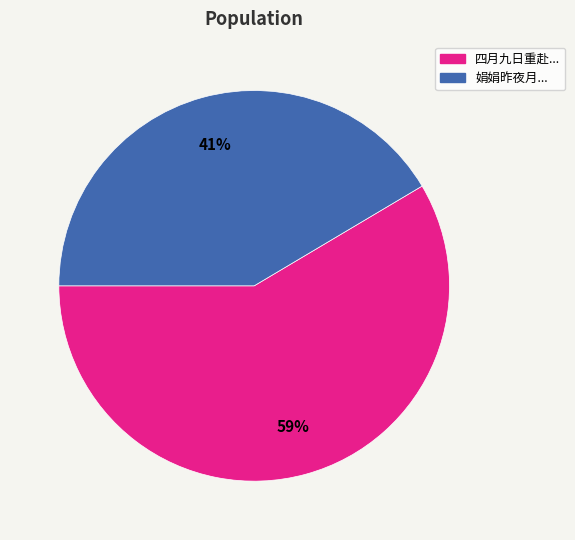

To the nearest percent, what is the average slice percentage?

50%